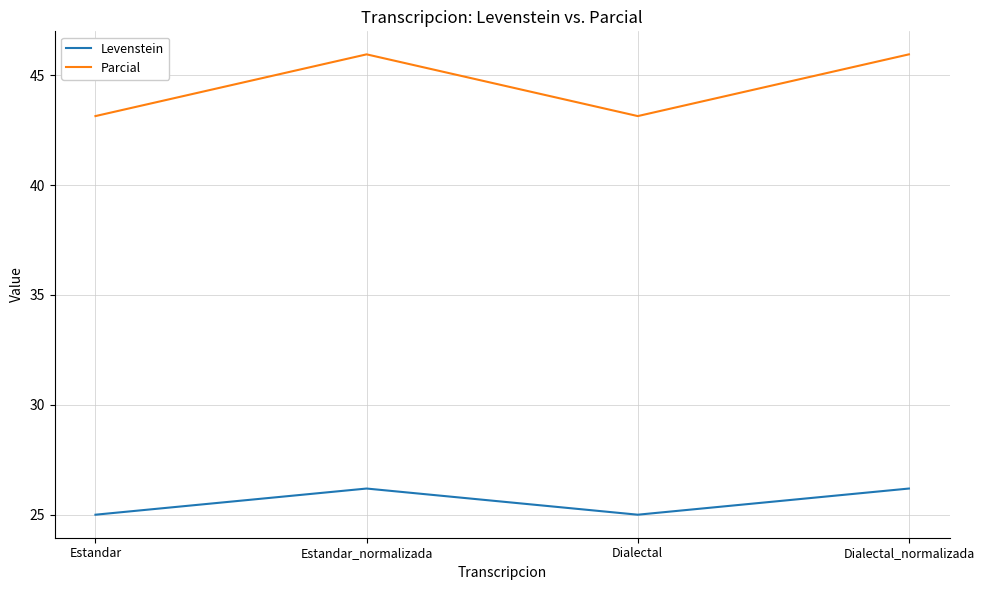

What is the difference between the maximum and minimum values in the Parcial series?

2.8